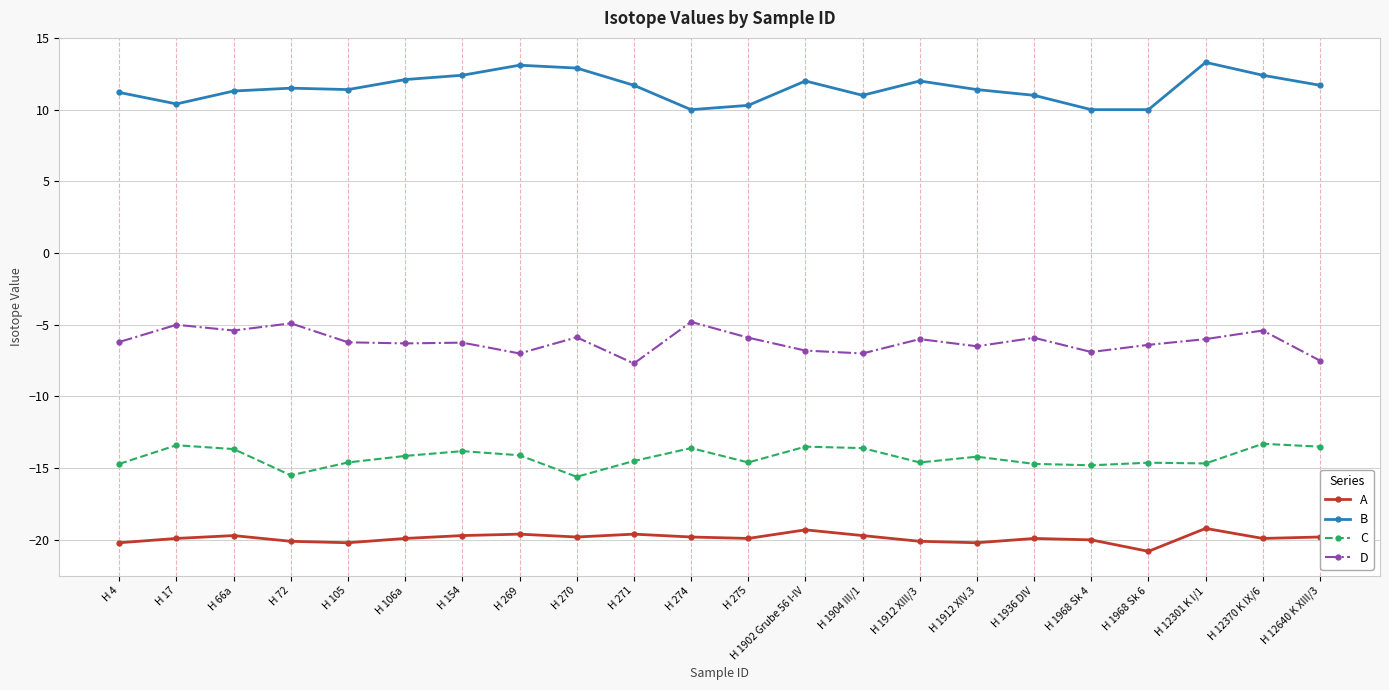

True or false: A and C intersect in this chart.

False